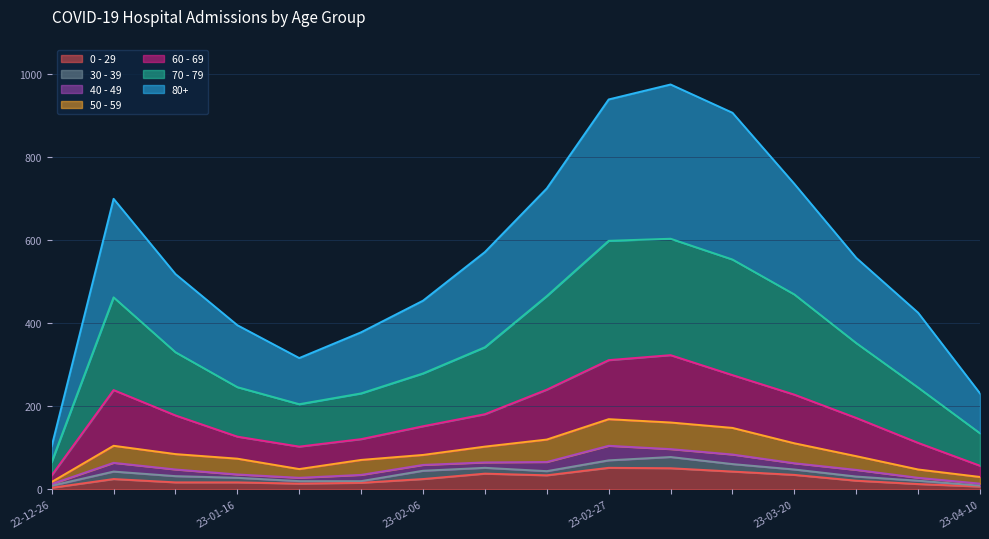

Where does the 60 - 69 series first go above 178?

2023-01-02